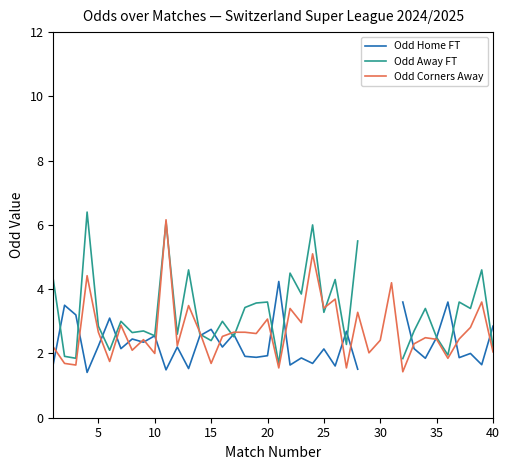

What is the minimum value for Odd Corners Away?

1.4